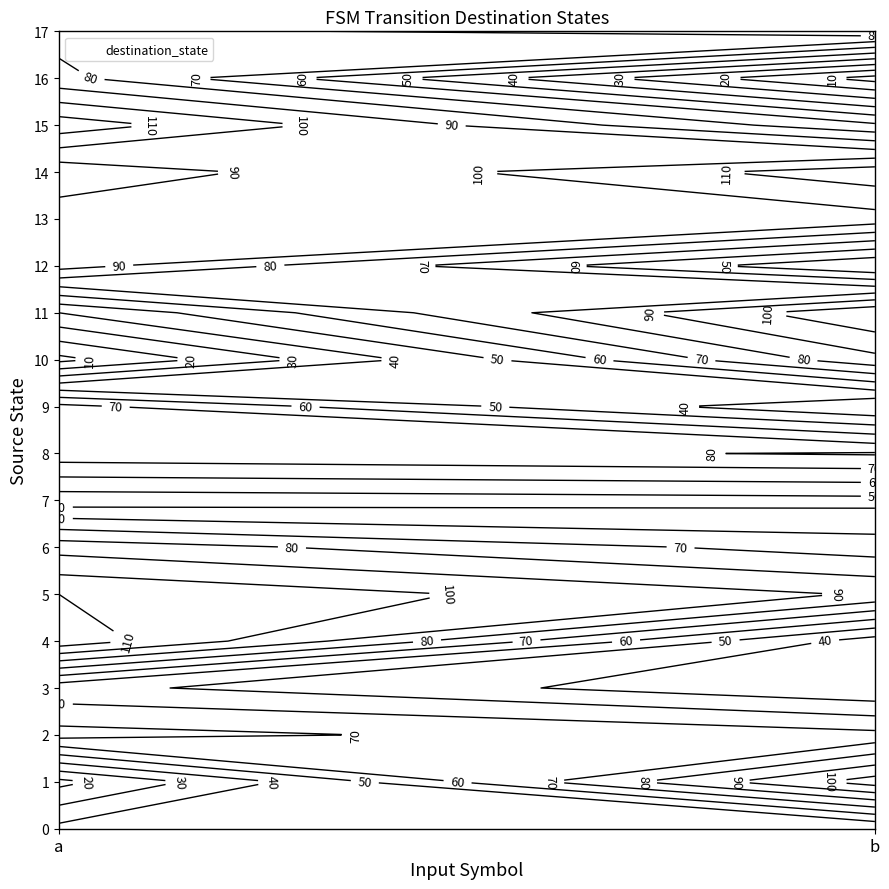

How many data points in 14 are less than 116?

1